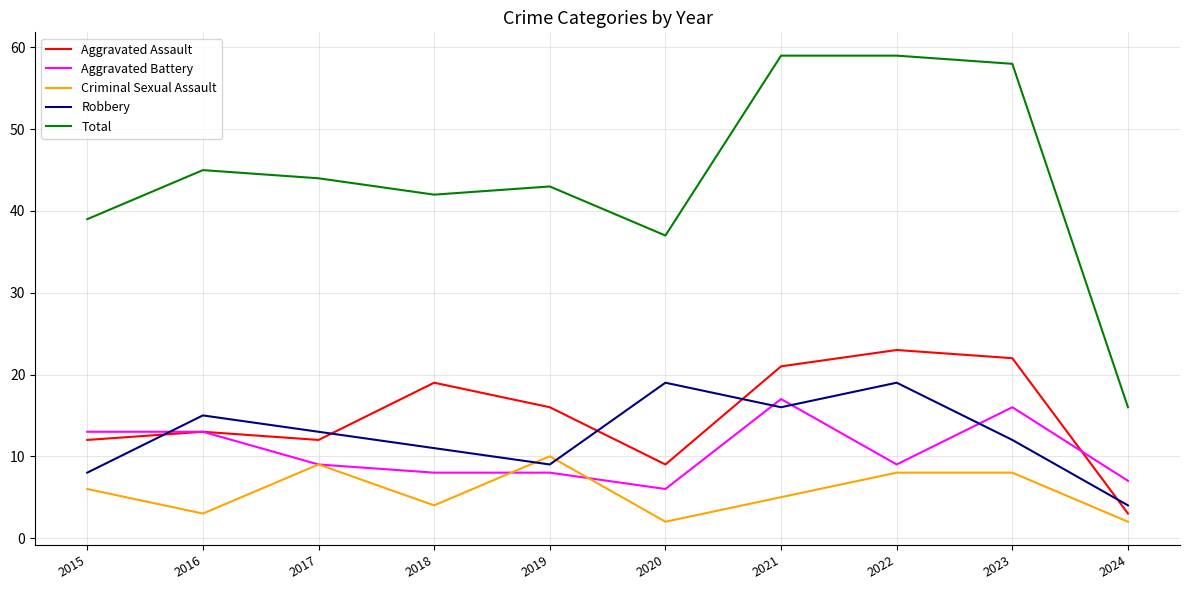

True or false: Aggravated Battery and Total cross at least once.

False